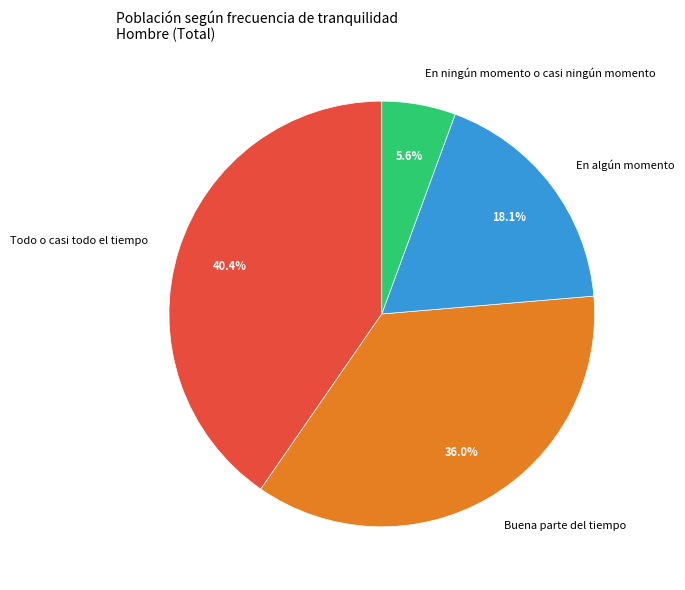

Rank the categories by value from lowest to highest.

En ningún momento o casi ningún momento, En algún momento, Buena parte del tiempo, Todo o casi todo el tiempo